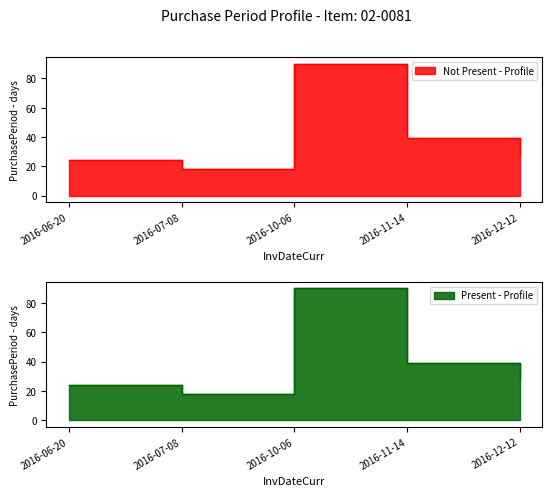

What is the label of the 4th point from the left?

2016-11-14